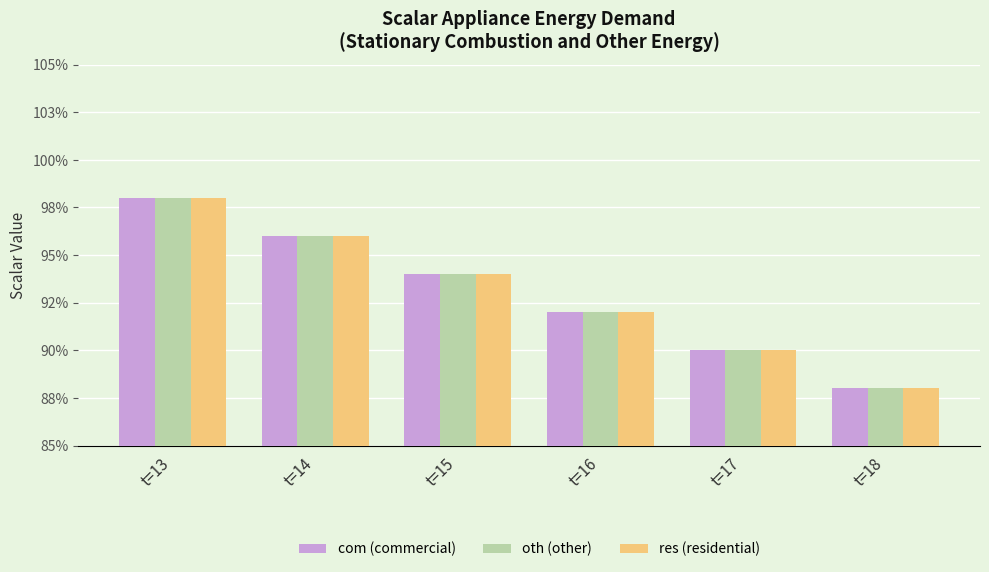

Does the chart contain any negative values?

No